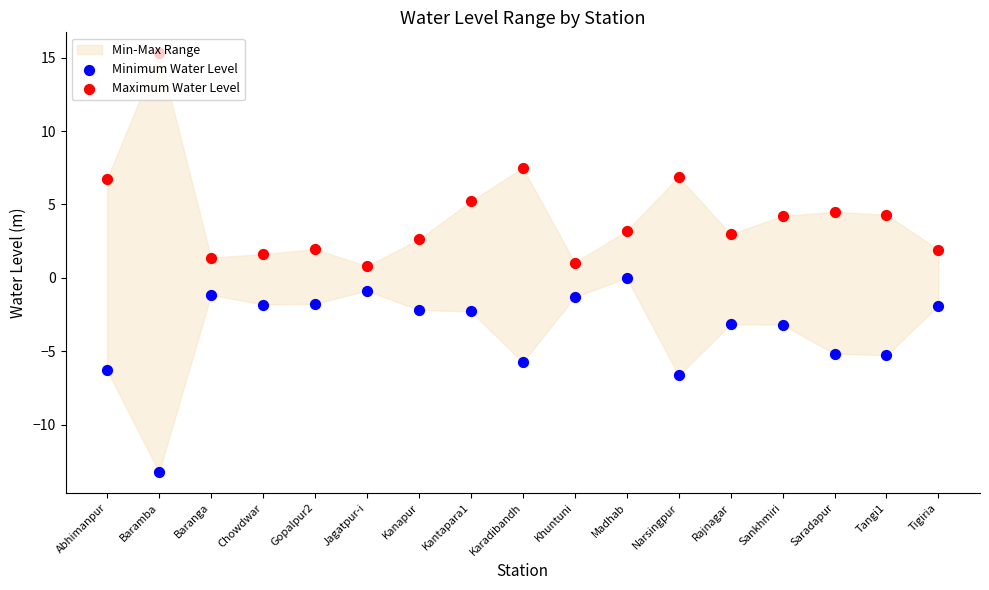

Which series has the largest total across all categories?

Maximum Water Level